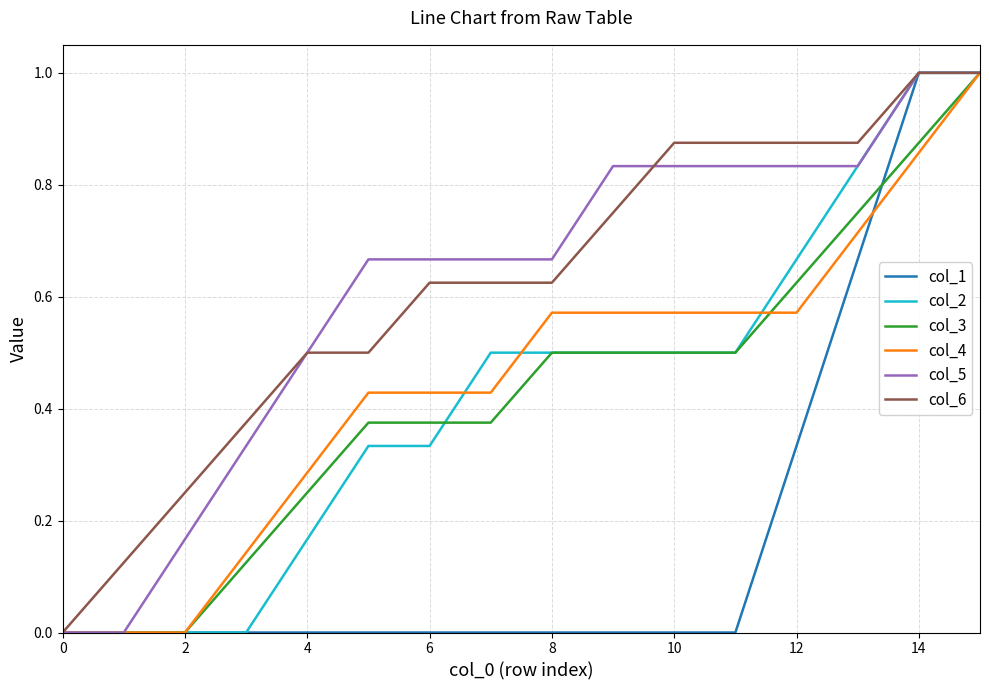

What is the maximum value shown in the chart?

1.0